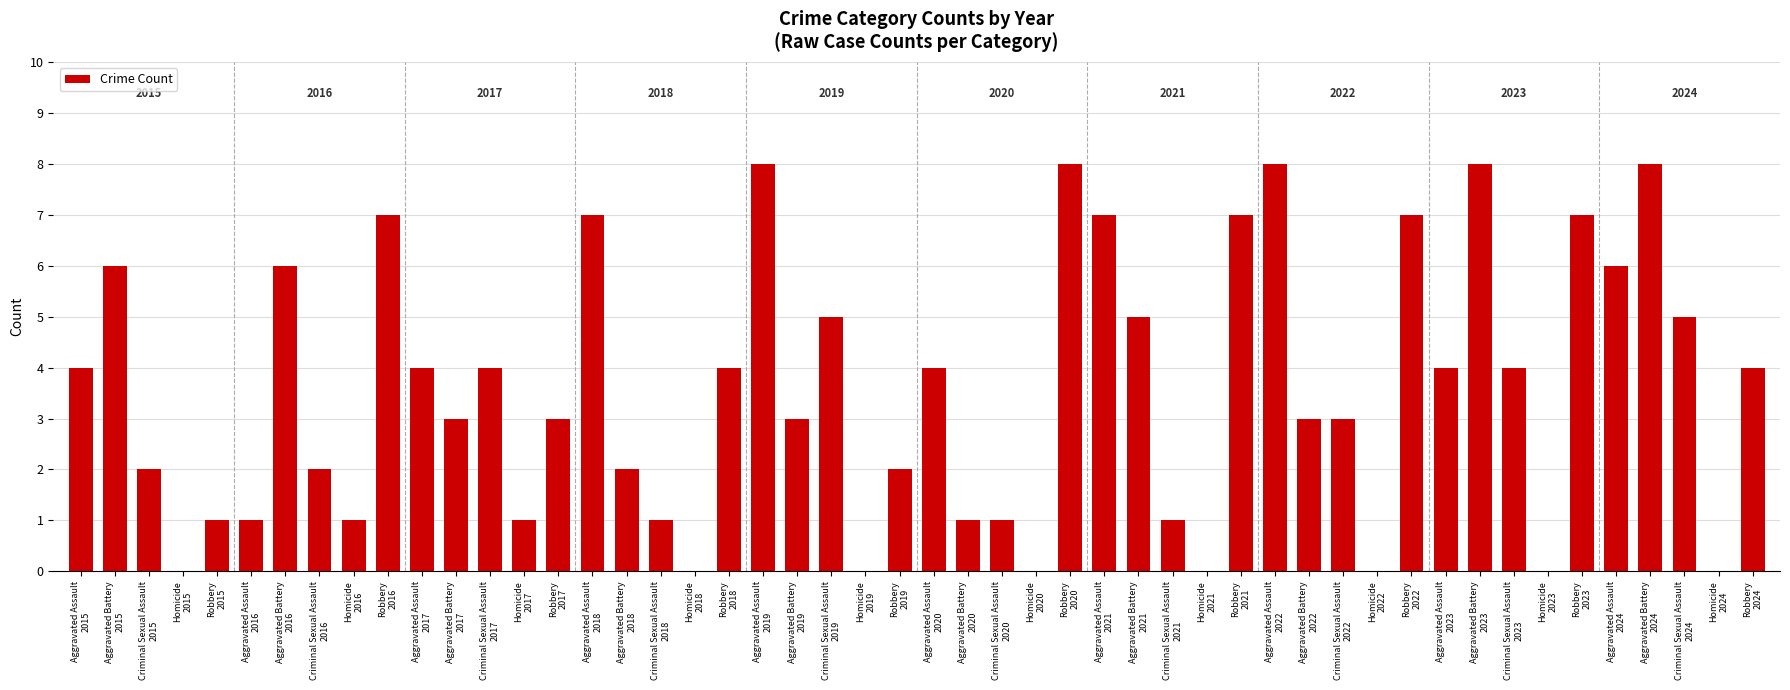

What is the sum of all values?

178